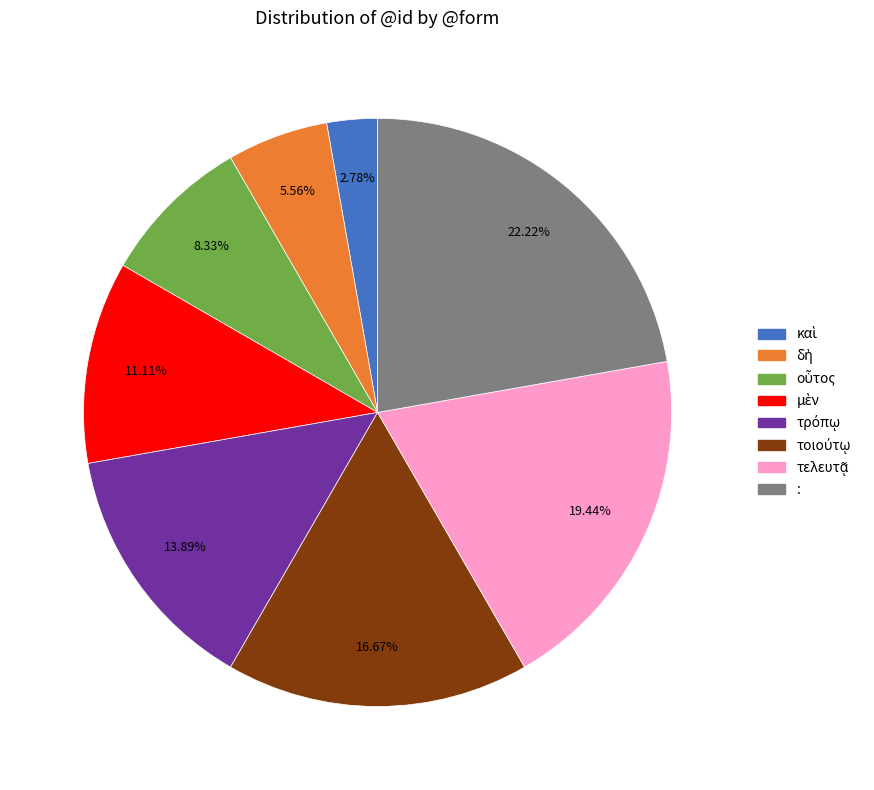

Which slice is the largest?

: